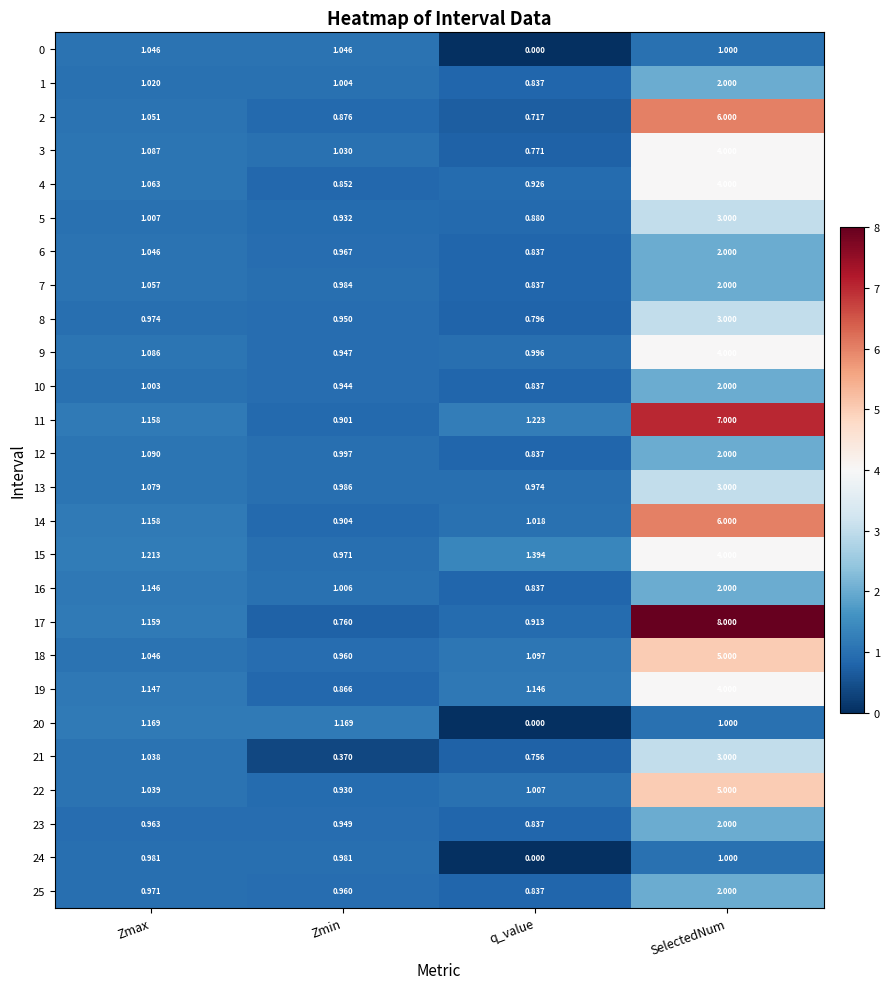

At which label does 1 first exceed 1?

Zmax